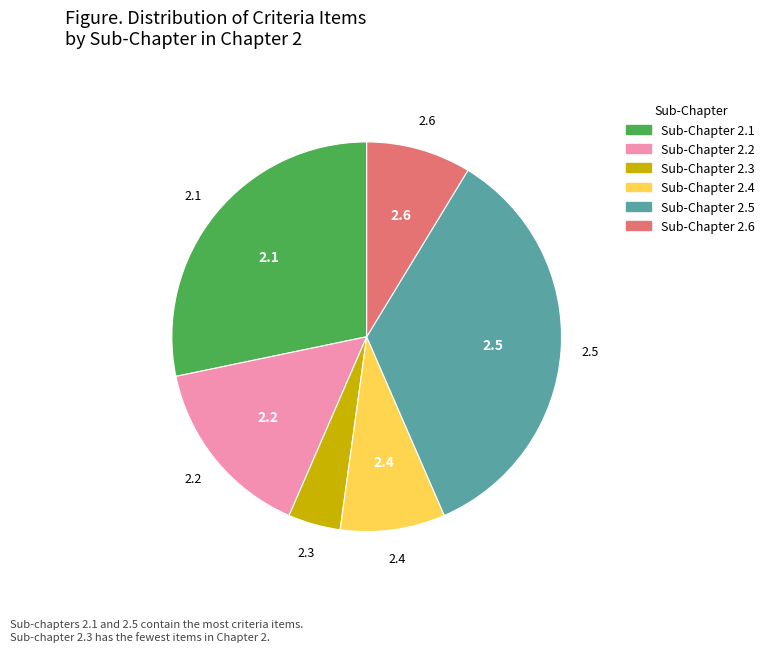

Does any single category account for the majority?

No